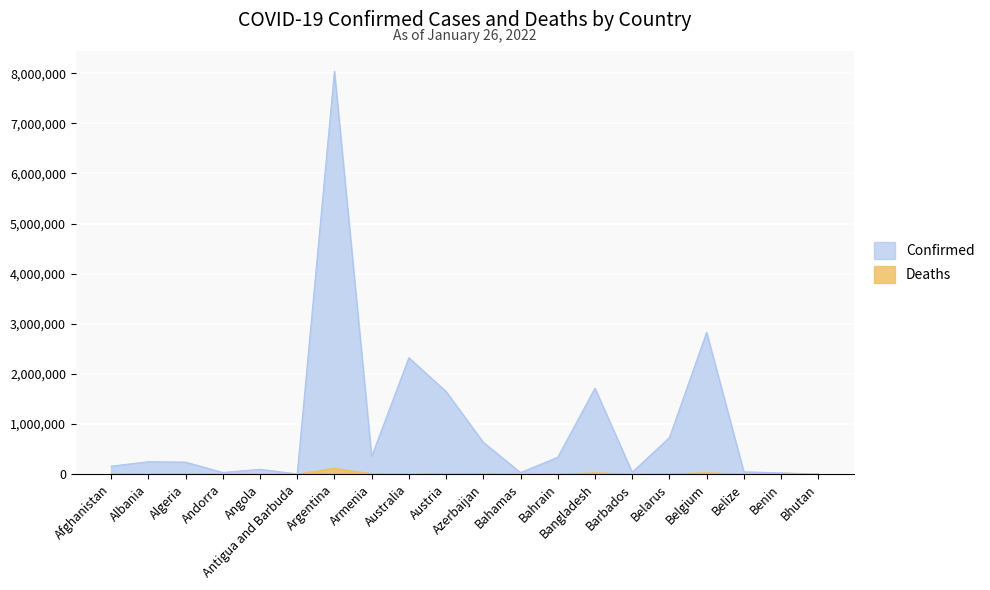

Is it true that Deaths equals 163 at Benin?

True